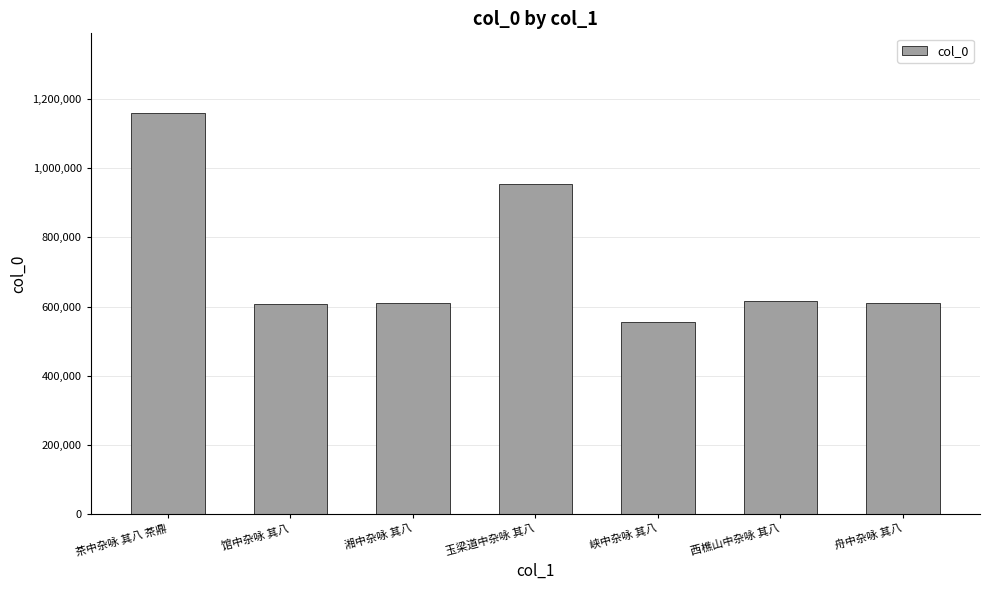

What is the difference between the second highest and second lowest values?

346255